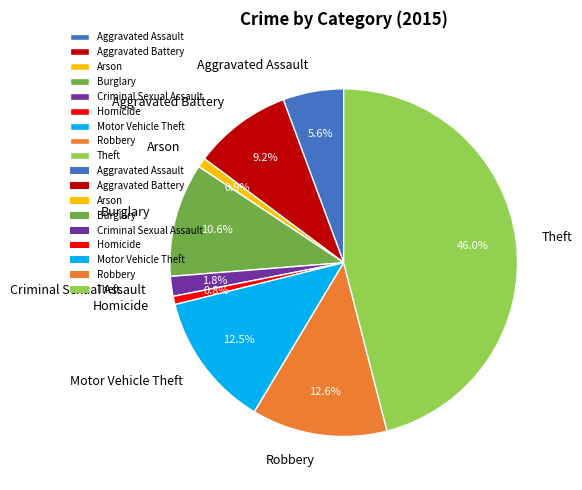

How many slices are in this pie chart?

9